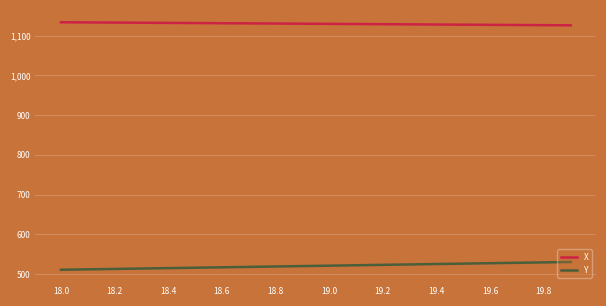

List the series in order of their peak value, lowest first.

Y, X